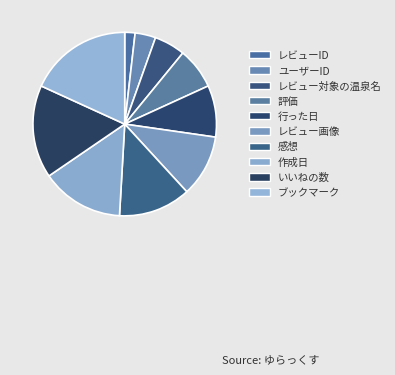

How many slices are in this pie chart?

10